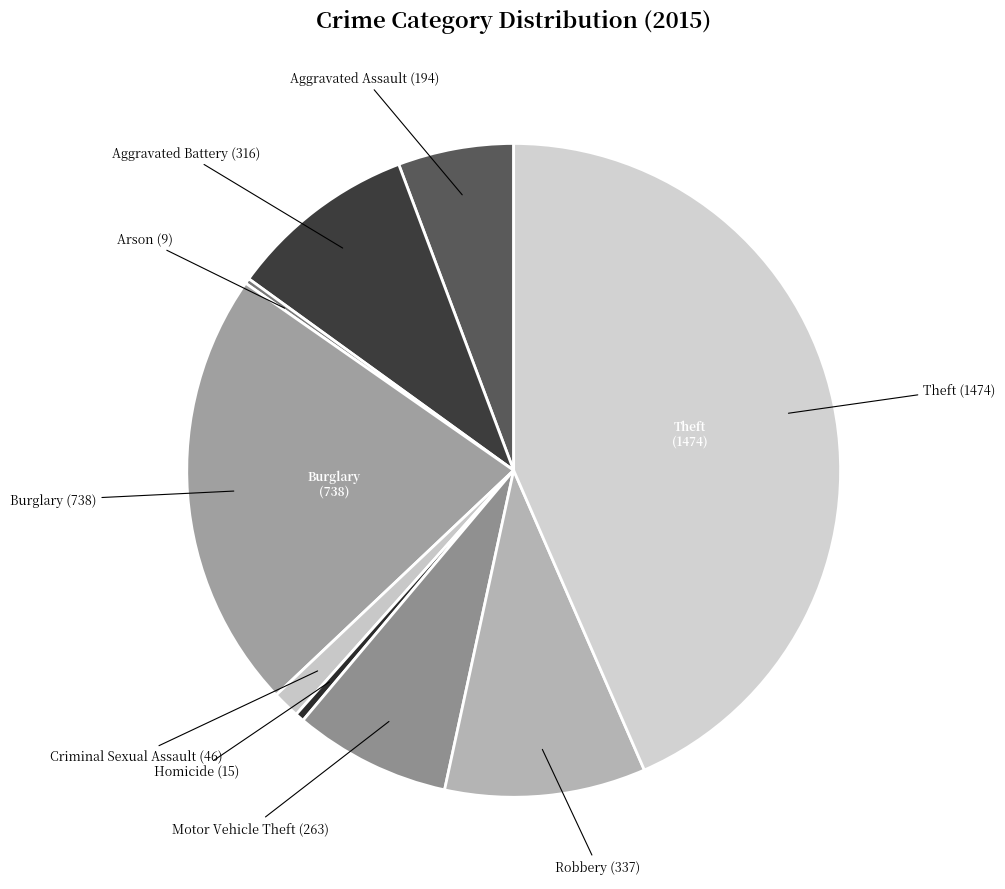

Rank the categories by value from highest to lowest.

Theft, Burglary, Robbery, Aggravated Battery, Motor Vehicle Theft, Aggravated Assault, Criminal Sexual Assault, Homicide, Arson